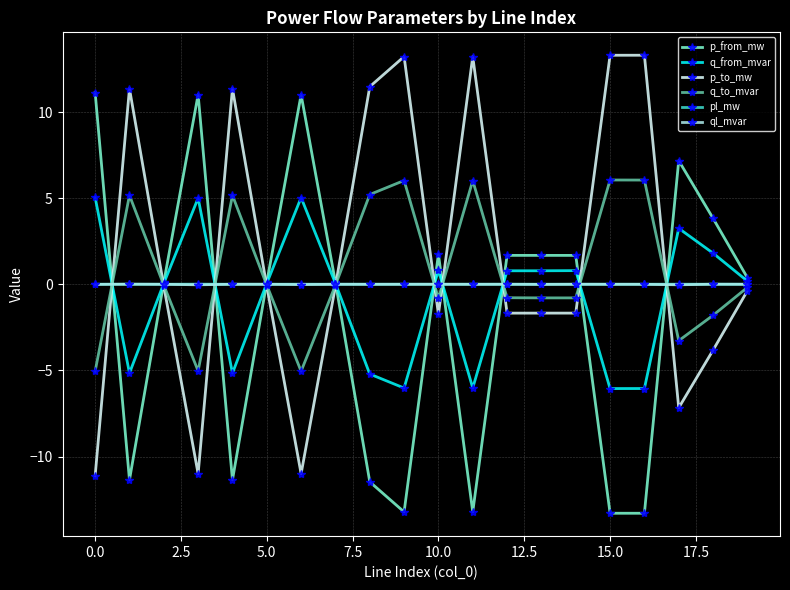

How many intersections are there between p_from_mw and ql_mvar?

10